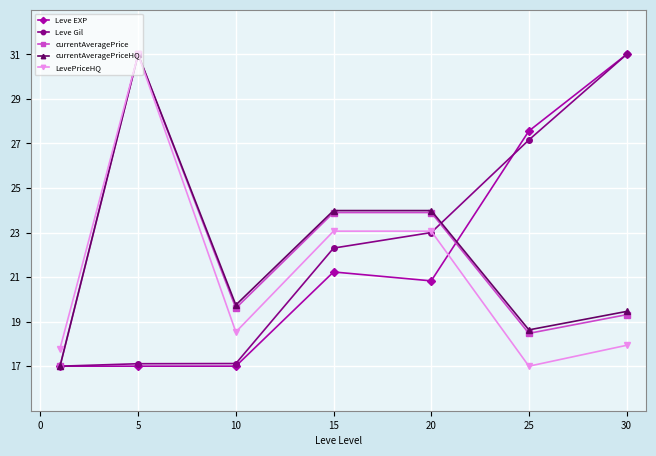

True or false: Leve Gil has more than 1 interior local peaks.

False